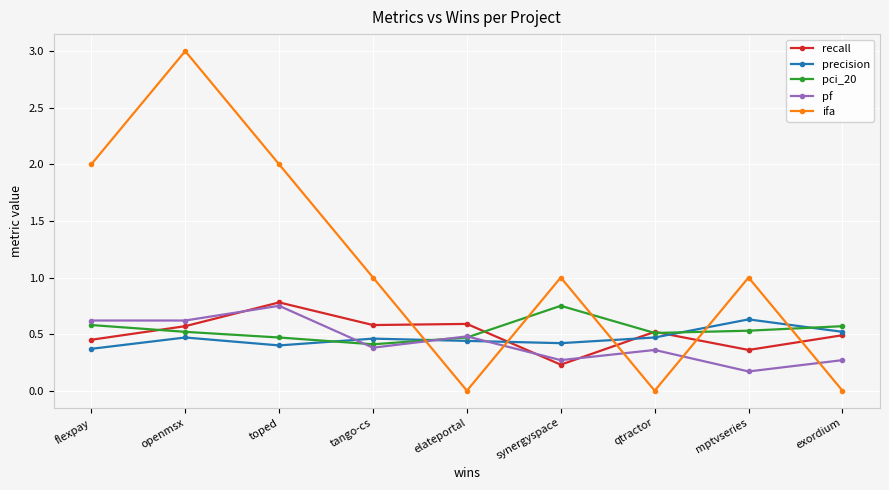

What is the difference between the highest and lowest values at exordium?

0.6